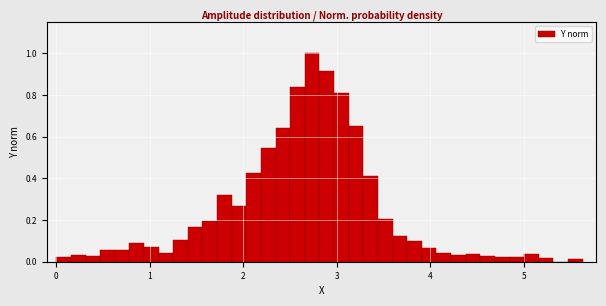

Read against the x-axis, roughly where is the centre of the tallest bar?

2.7